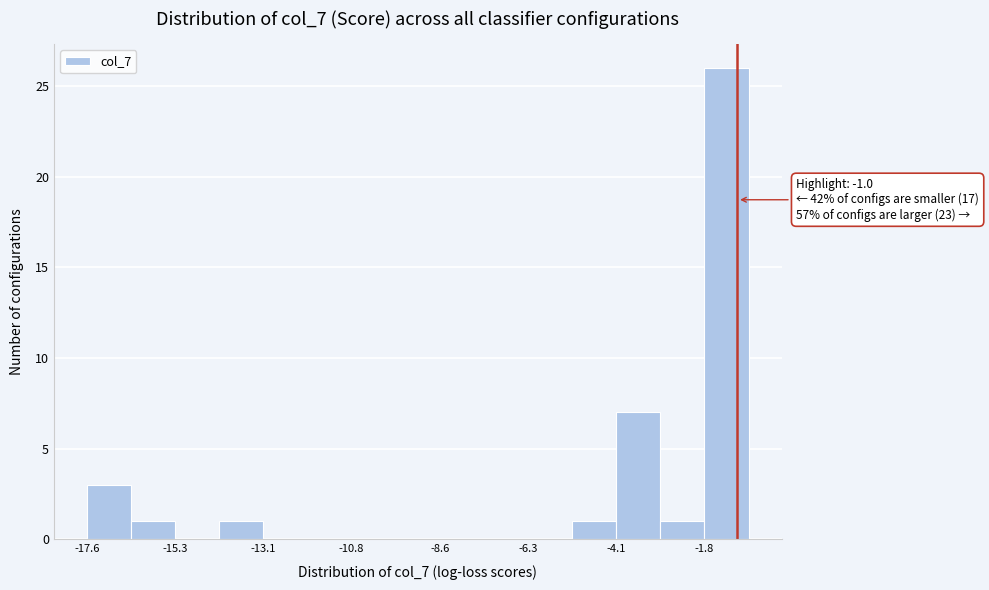

Read against the x-axis, roughly where is the centre of the tallest bar?

-1.5